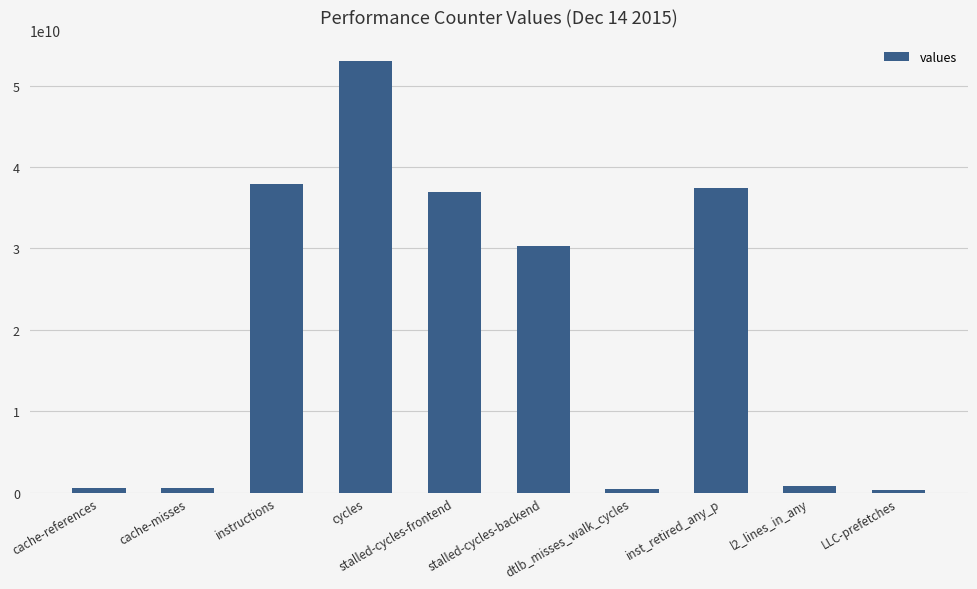

What is the difference between the values at cache-misses and stalled-cycles-backend?

29725555464